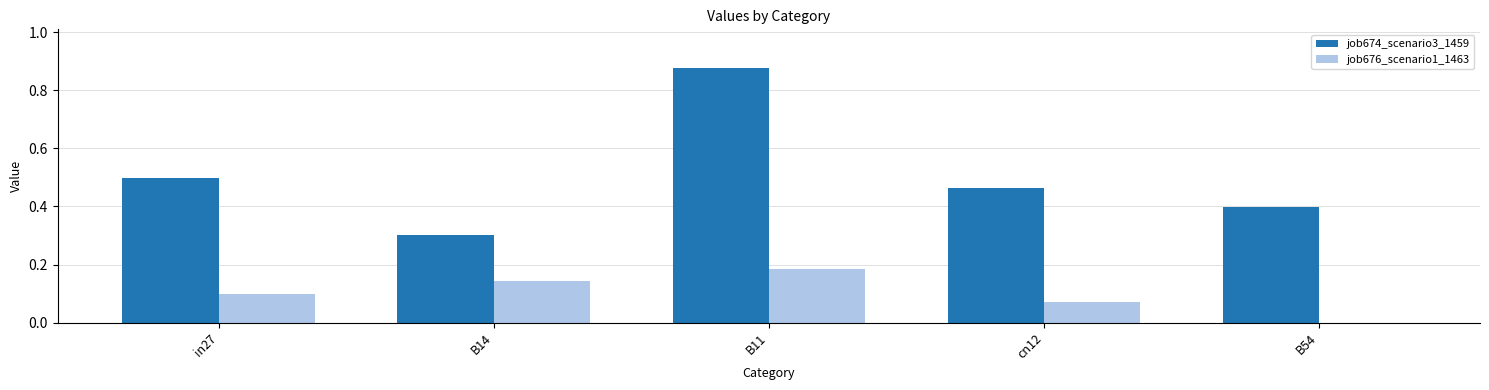

Count the job676_scenario1_1463 values in the range 0 to 1.

5